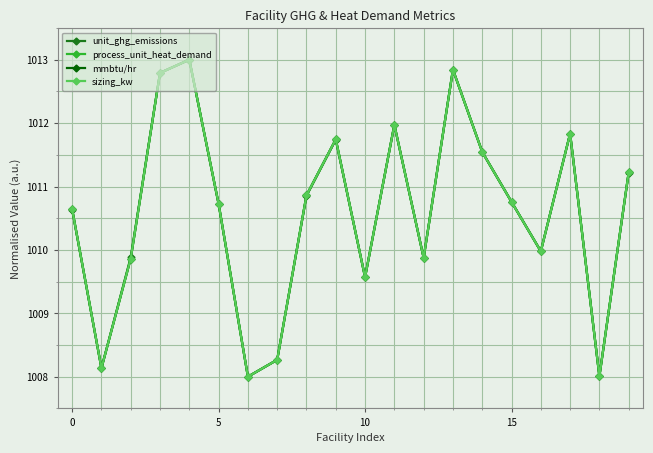

What is the lowest value of the unit_ghg_emissions series?

1008.0